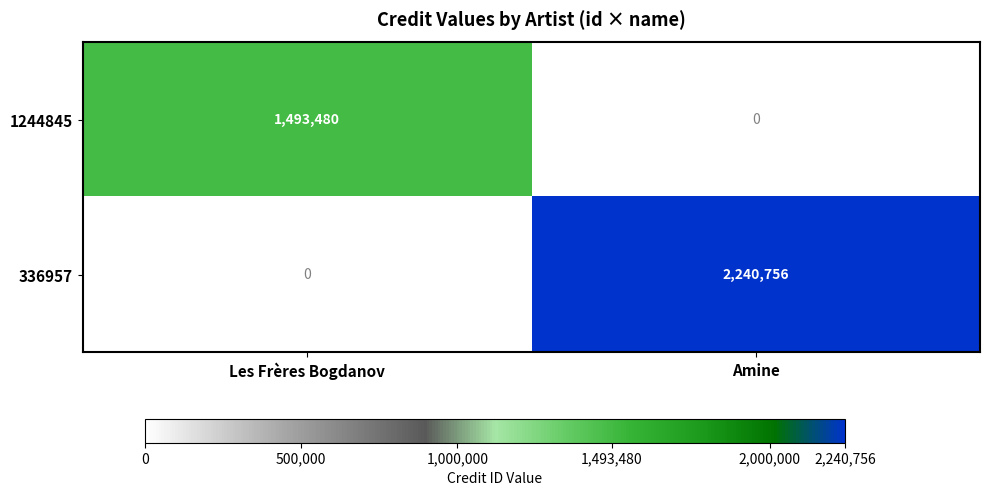

What is the average value of the 1244845 series?

746740